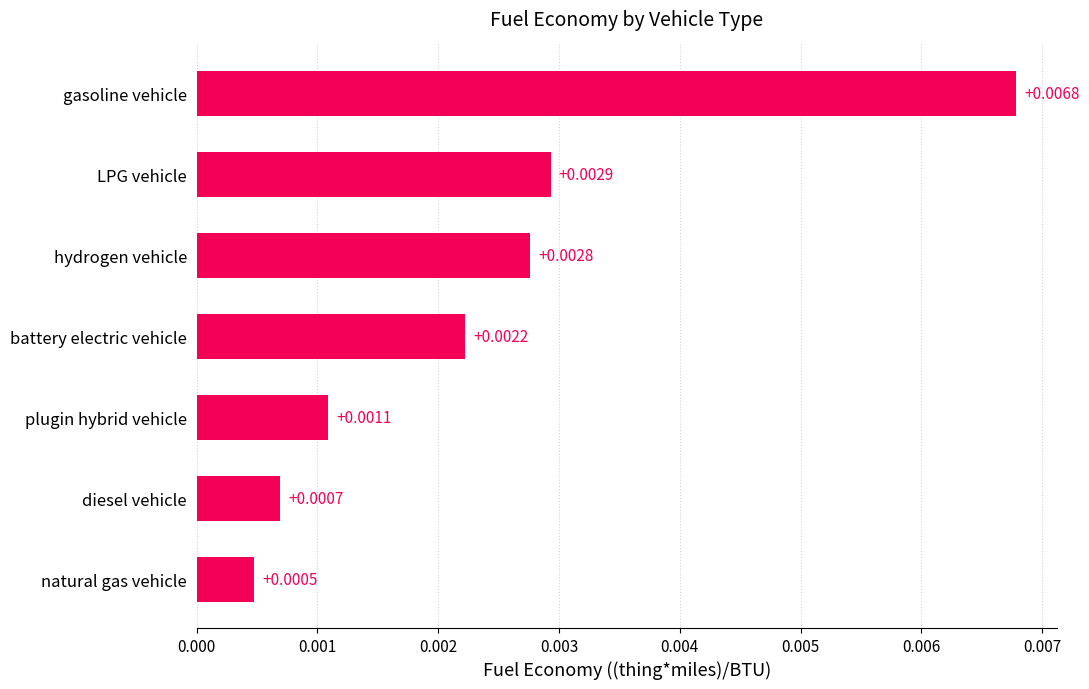

Rank the categories by value from lowest to highest.

natural gas vehicle, diesel vehicle, plugin hybrid vehicle, battery electric vehicle, hydrogen vehicle, LPG vehicle, gasoline vehicle